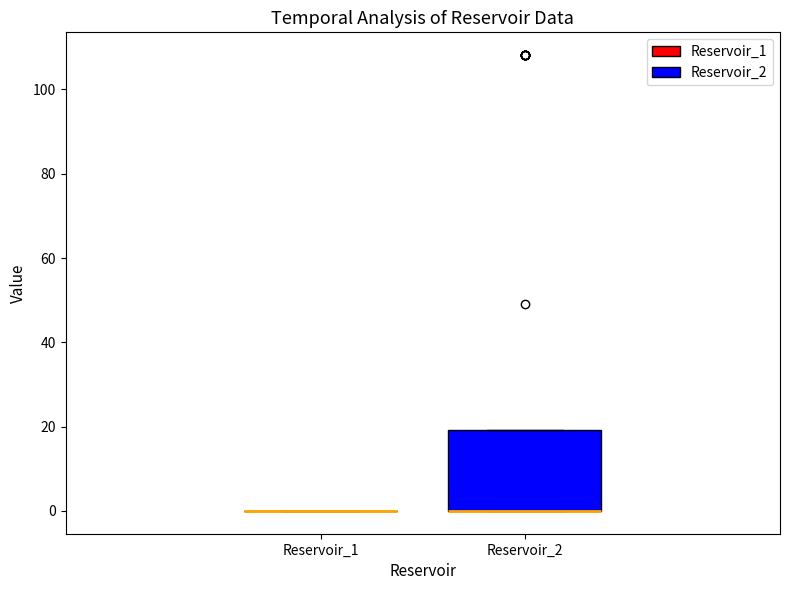

Reading left to right, transcribe this box plot: for each box, give where its median line is, the range the box spans, and where its two whiskers end, as read against the y-axis. The values are not printed on the chart, so give them approximately, as read against the axis.

Reservoir_1: box collapsed to a line at 0, whiskers 0 to 0
Reservoir_2: median 0 (drawn on the box's lower edge), box 0 to 20, whiskers 0 to 20